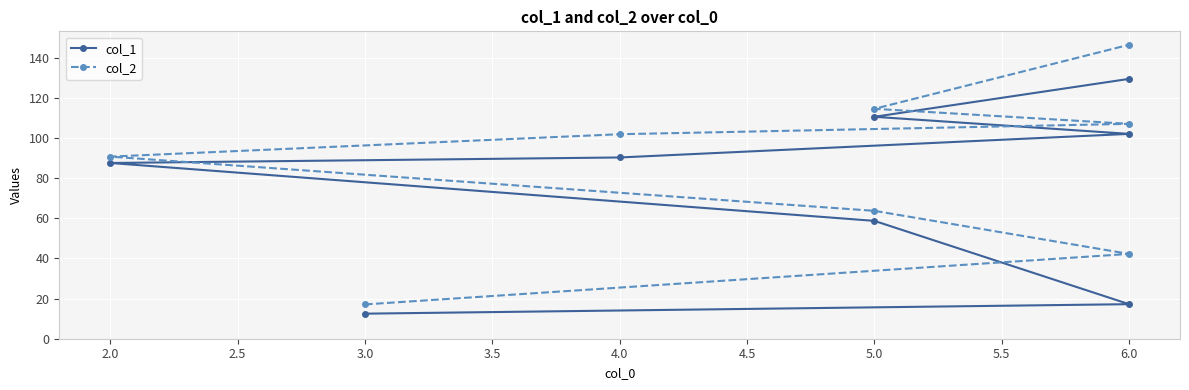

How many values in the col_2 series are below 101?

4